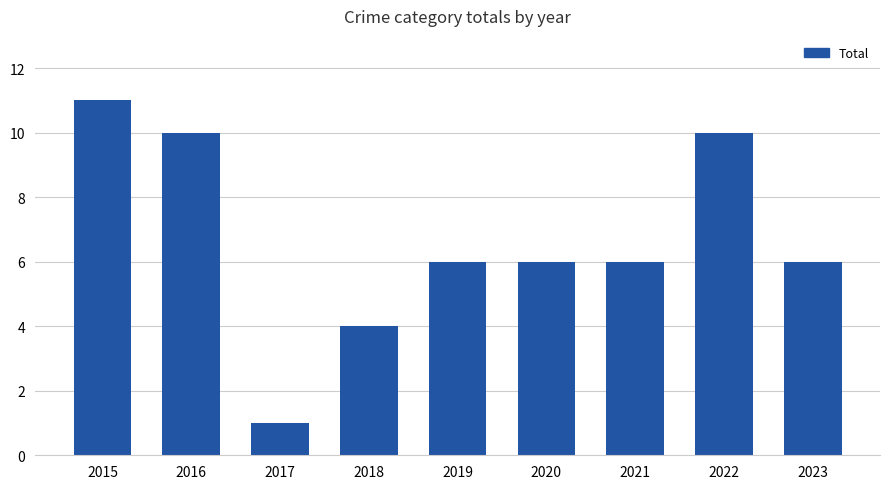

Where does the data first go above 6?

2015